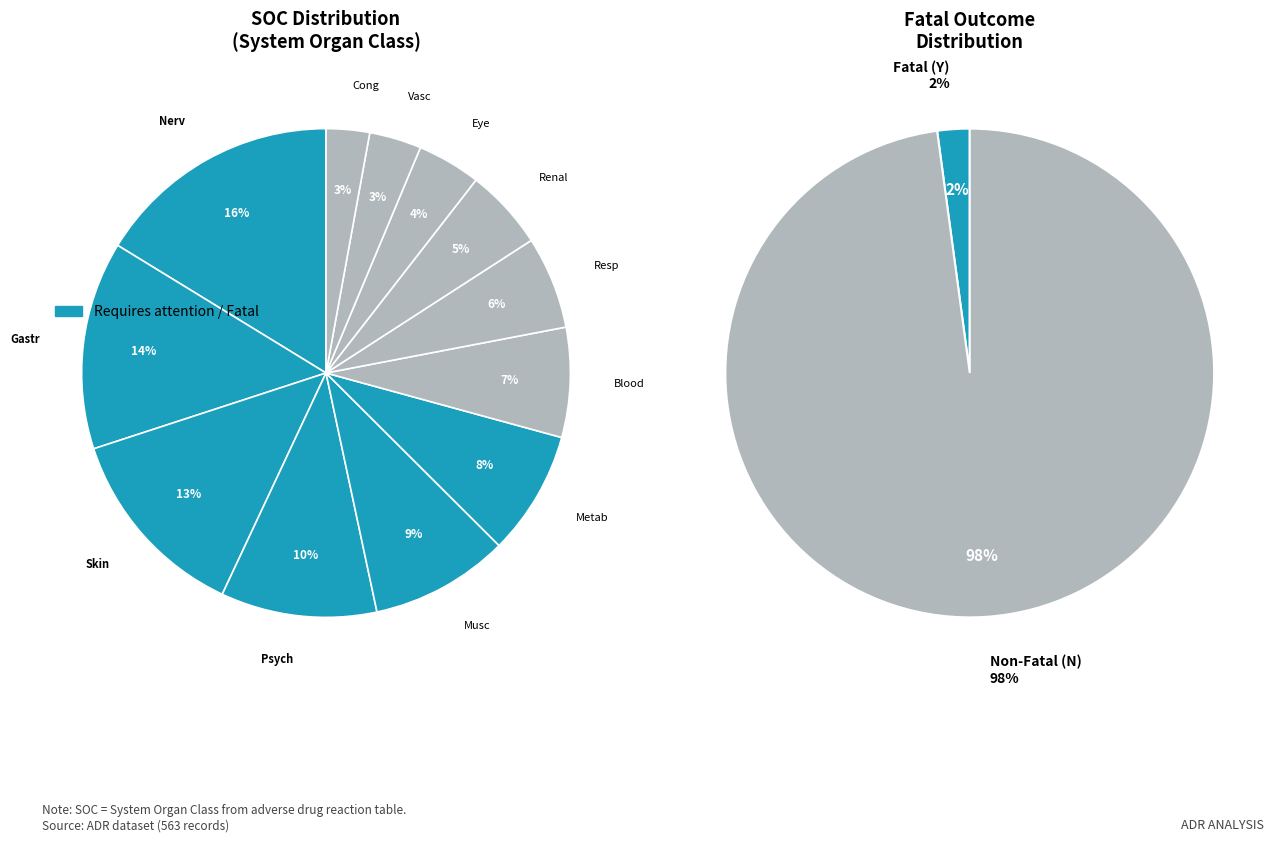

Does any single category account for the majority?

No